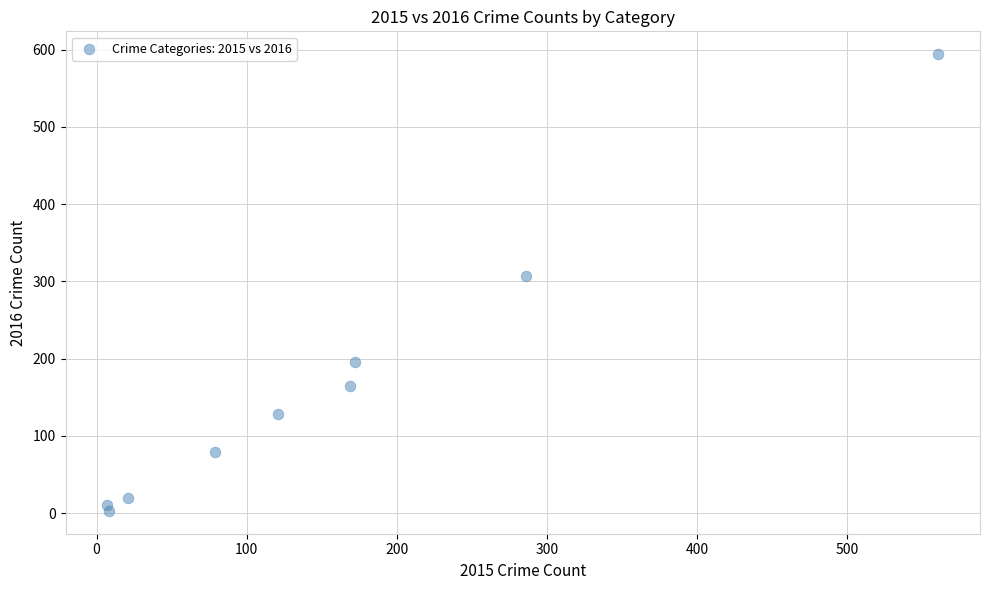

What Y value in the scatter plot is closest to 298?

307